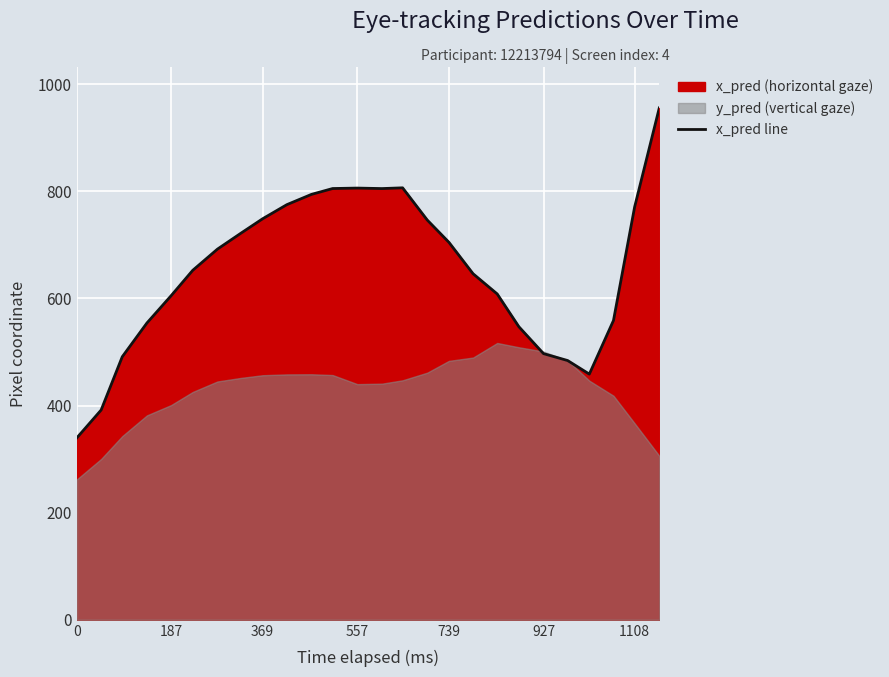

True or false: x_pred line has a value of 605.1 at 187.

True